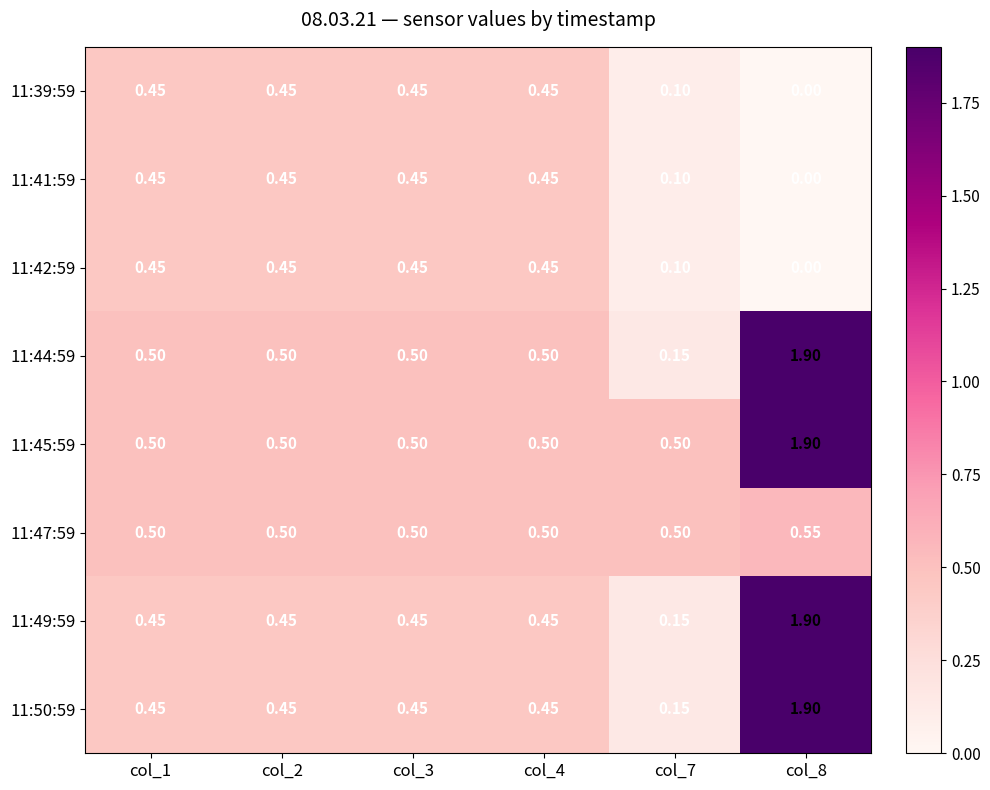

Is the value of 11:44:59 at col_3 greater than the value of 11:50:59 at col_7?

Yes